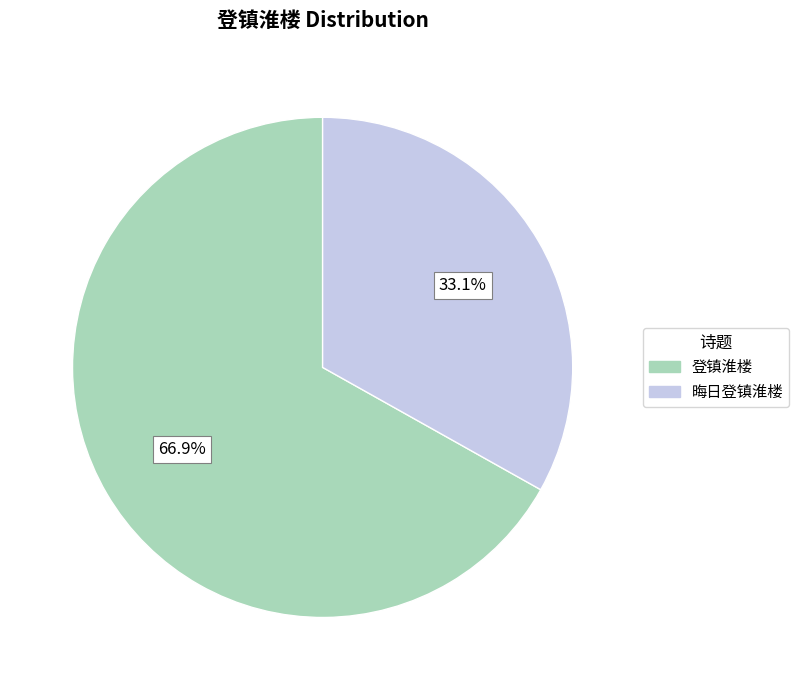

Which category has the biggest portion of the pie?

登镇淮楼